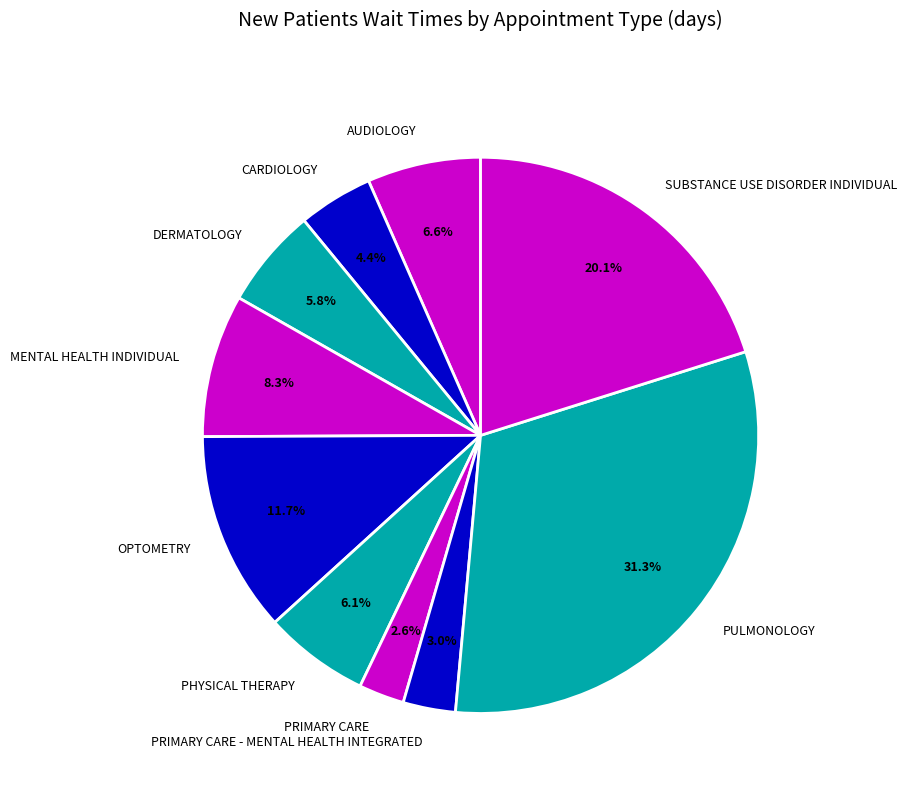

What is the largest slice in the pie chart?

PULMONOLOGY